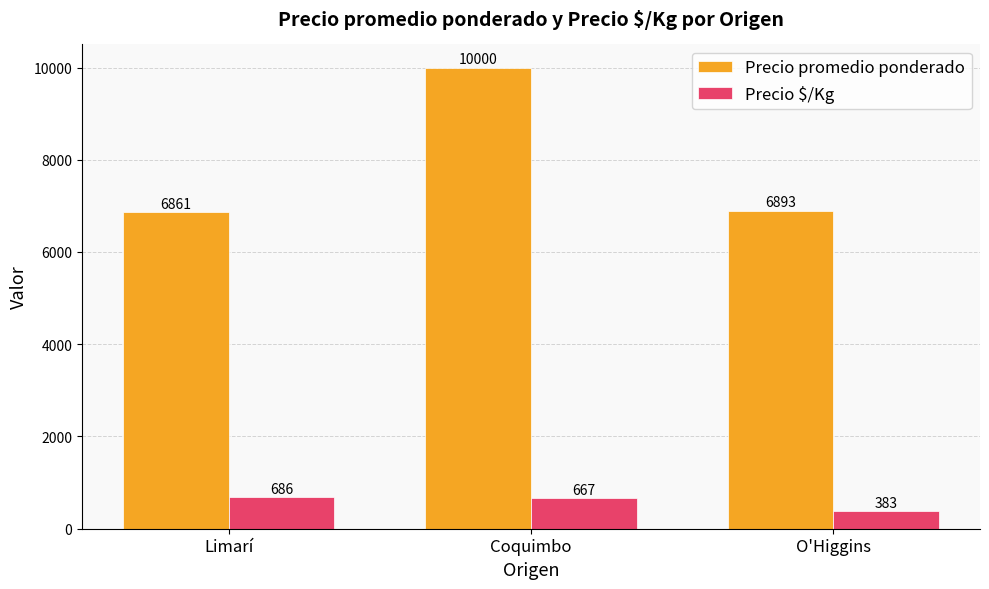

Is it true that Precio $/Kg equals 1025.5 at Coquimbo?

False